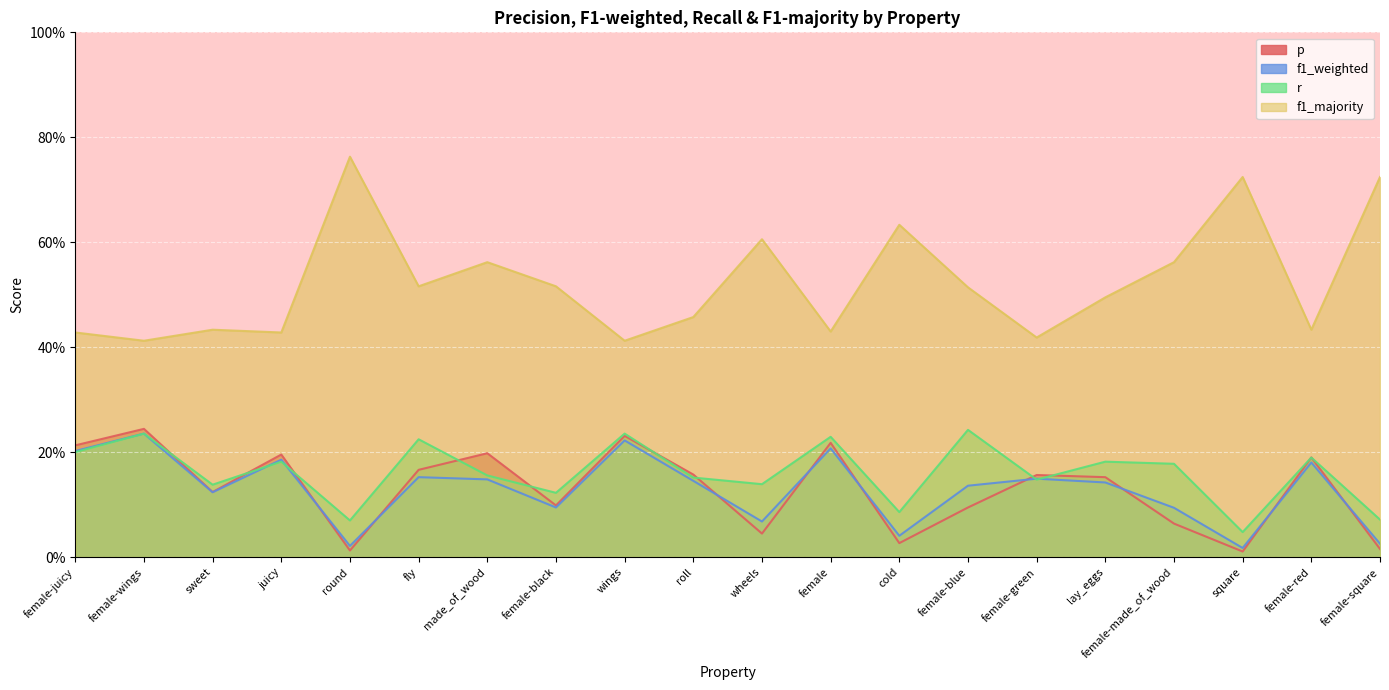

What is the total value across all series at female-wings?

1.1